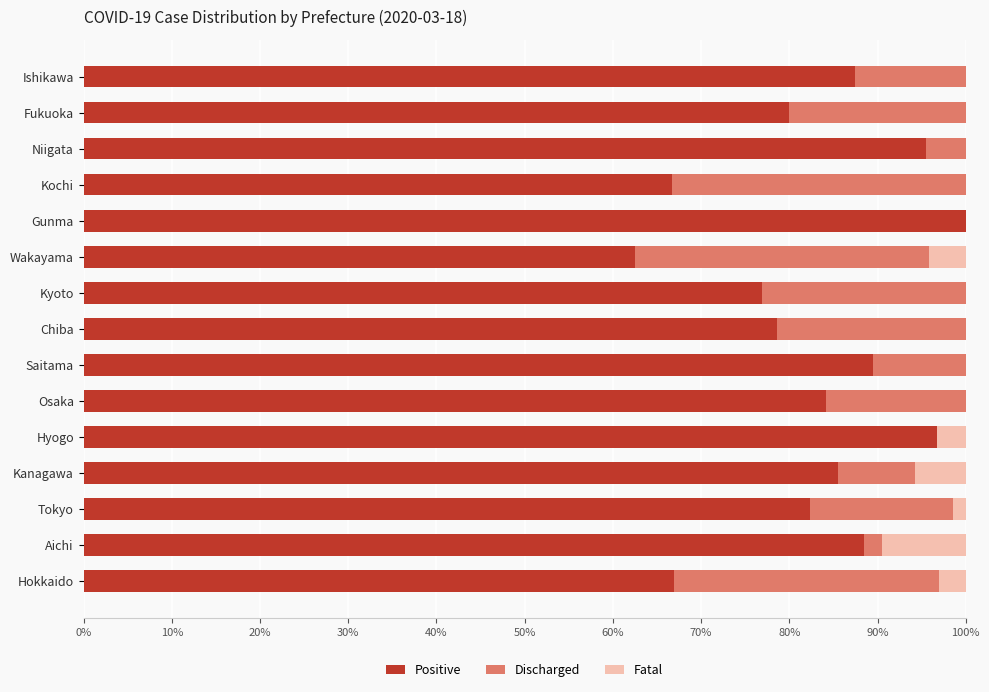

The Positive series shows 35.0 at Kochi. True or false?

False